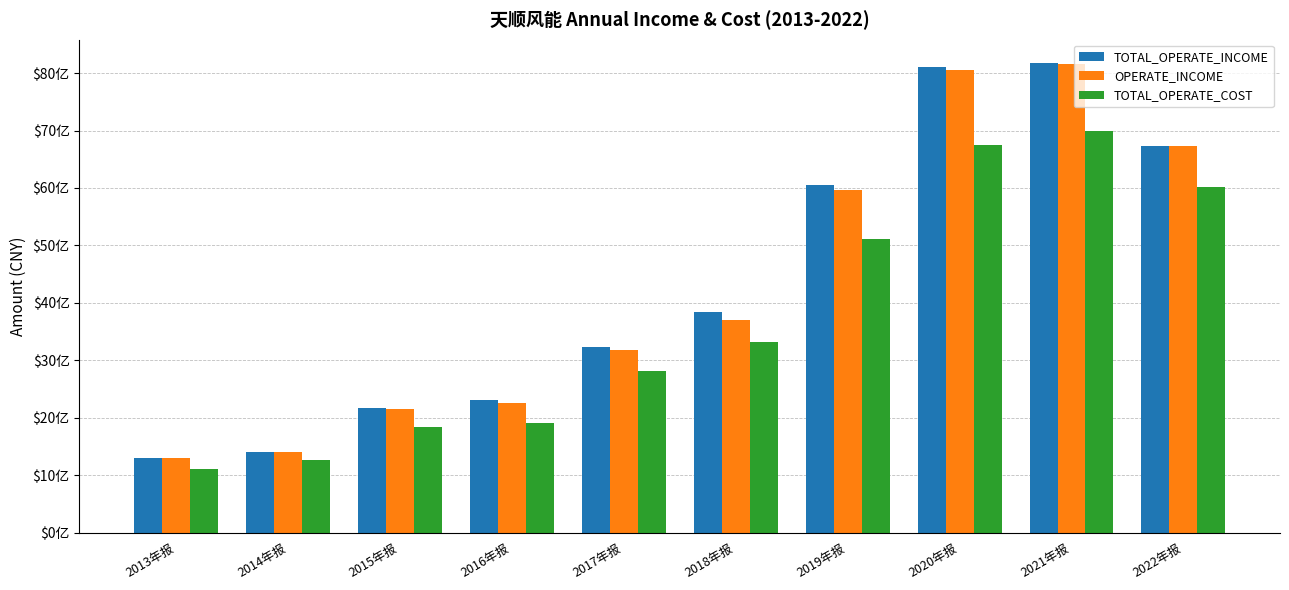

Are the bars horizontal?

No